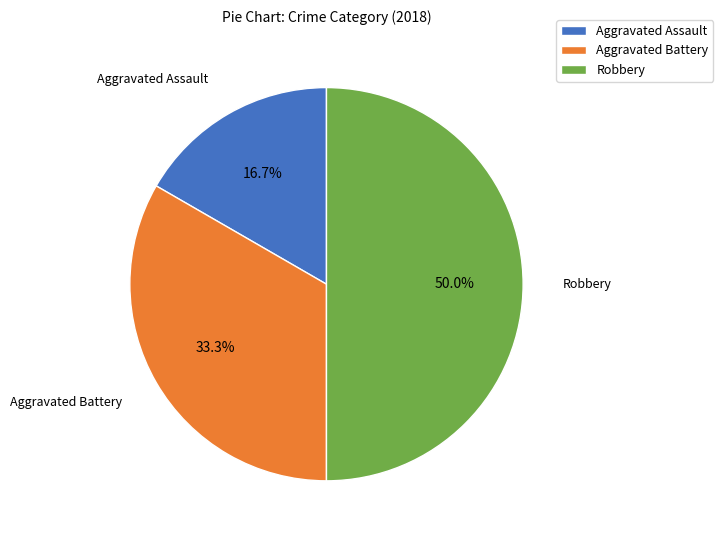

Which has a higher value, Aggravated Battery or Aggravated Assault?

Aggravated Battery